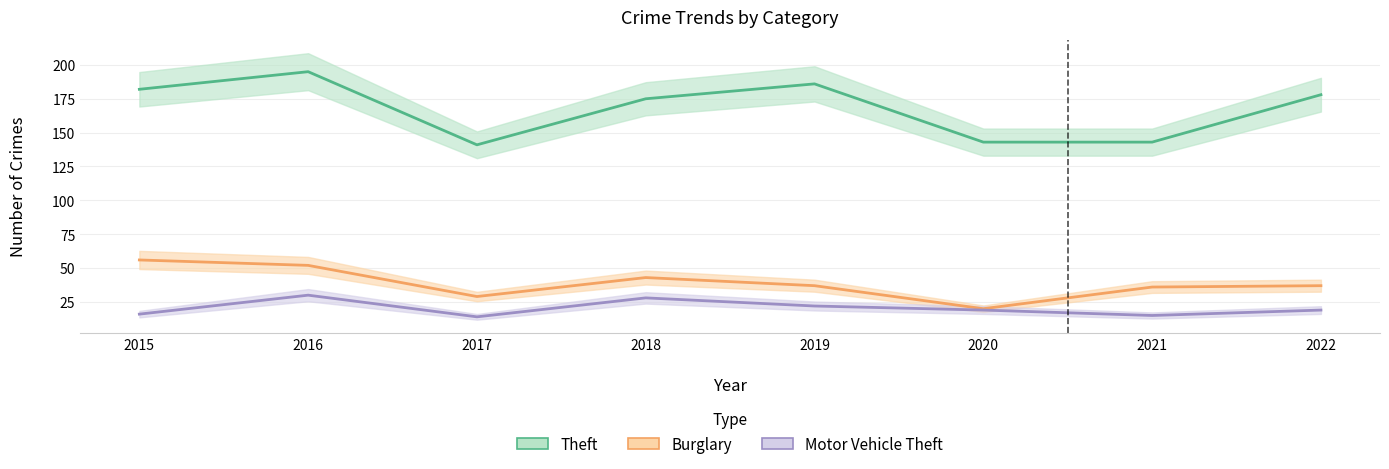

True or false: Theft and Burglary intersect in this chart.

False